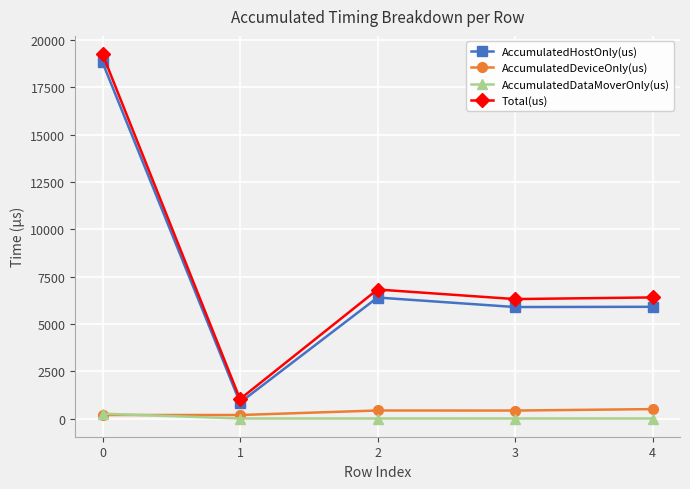

True or false: AccumulatedHostOnly(us) has more than 1 interior local peaks.

False